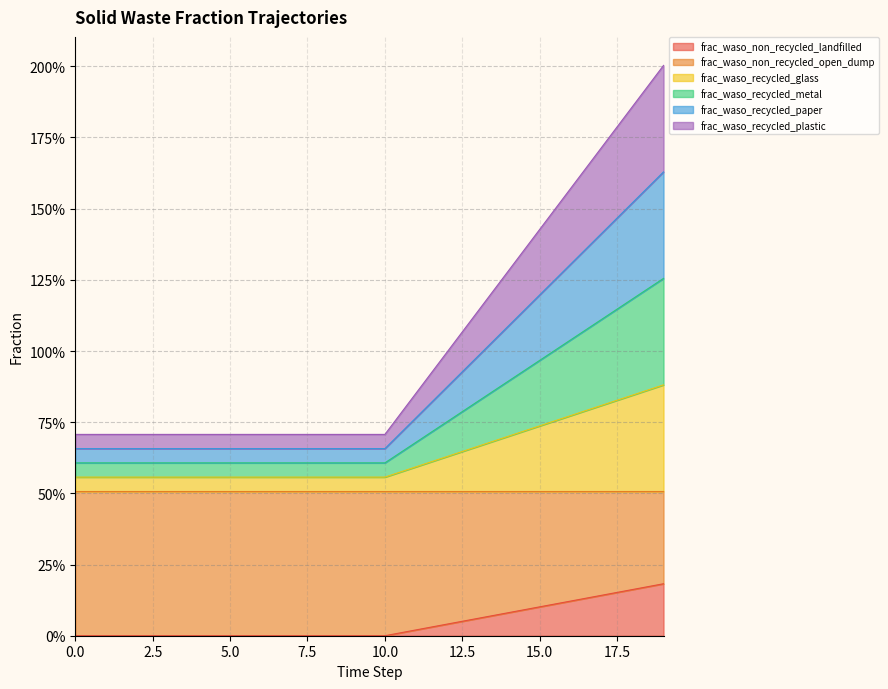

At how many categories does at least one series exceed 1?

7